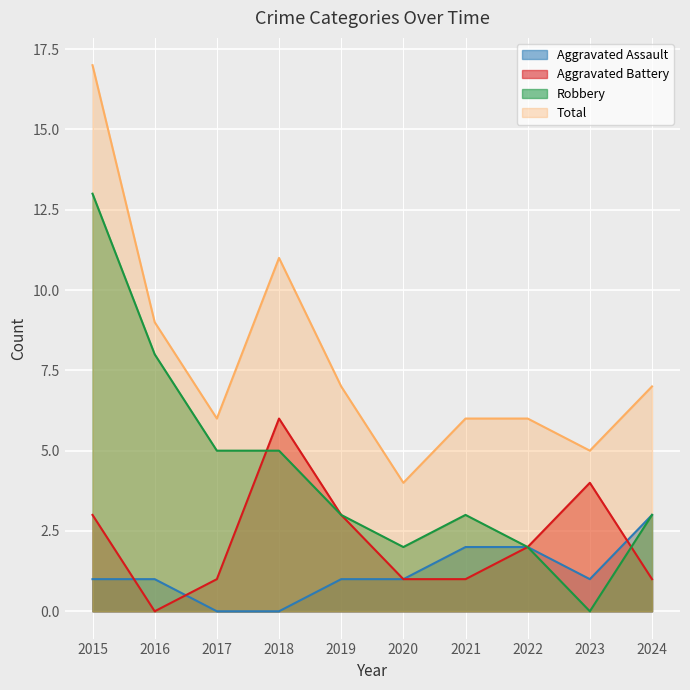

What is the greatest value displayed?

17